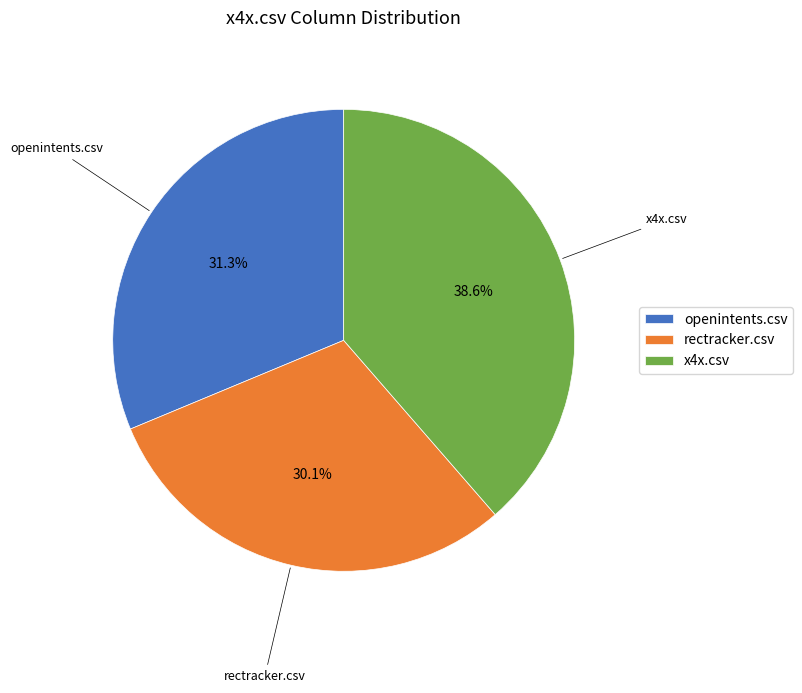

To the nearest percent, what percentage of the pie is openintents.csv?

31%